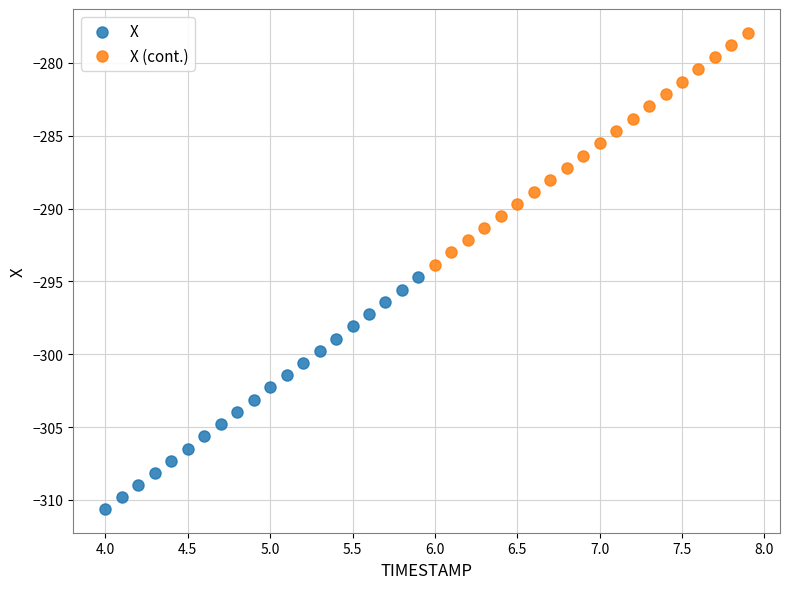

Which series contains the highest Y value?

X (cont.)